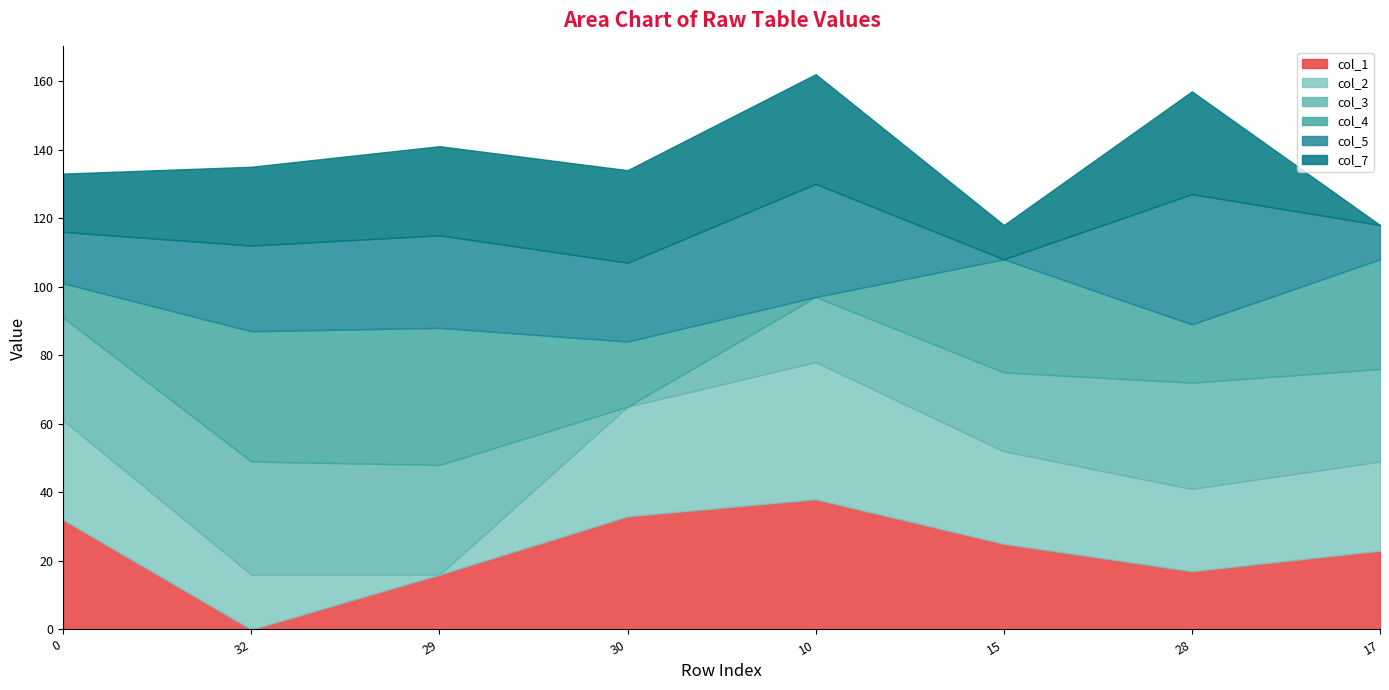

Which series has the widest spread of values?

col_2